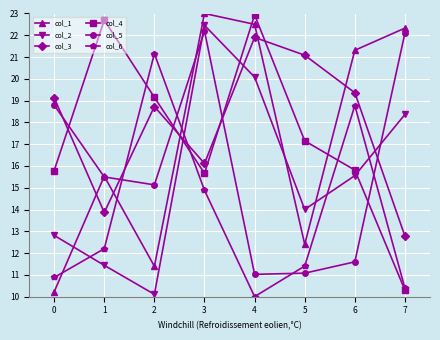

Which category has the highest value in the col_6 series?

2